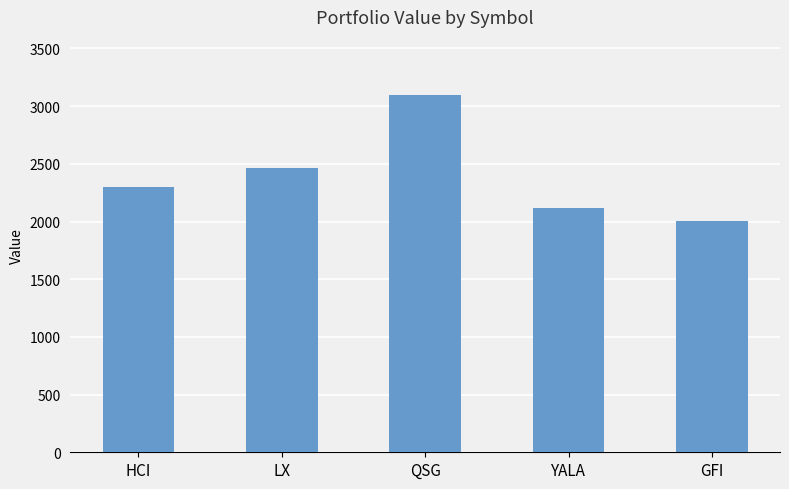

The value at GFI is 2006.4. True or false?

True